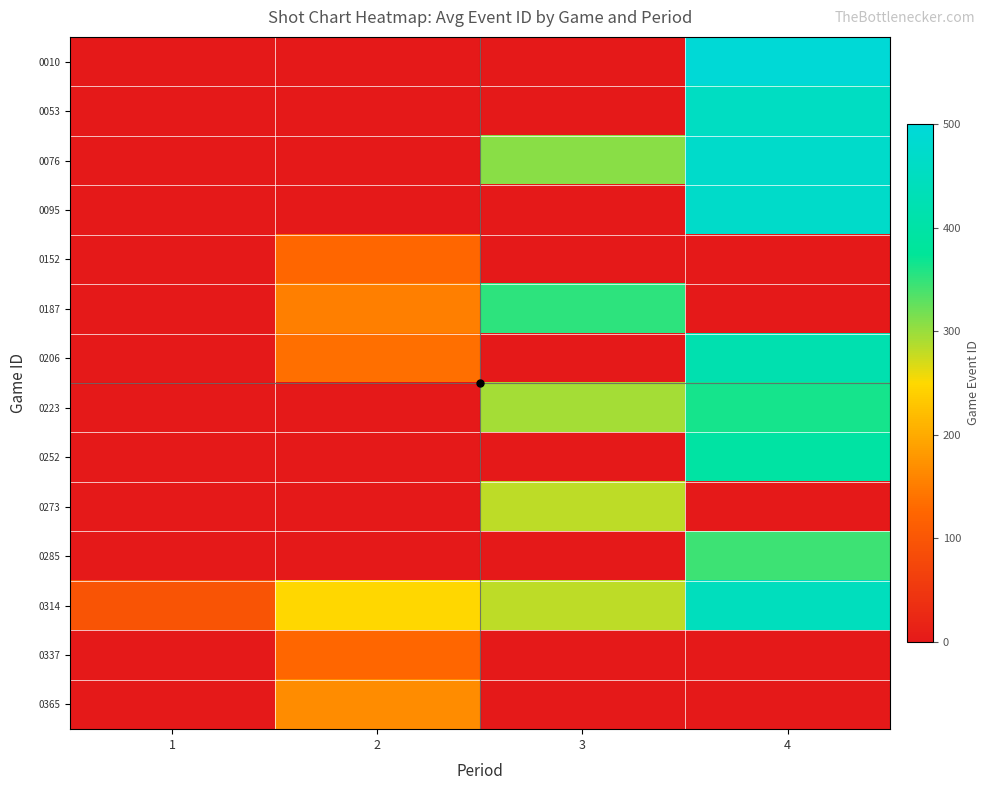

Reading left to right, transcribe all the data shown in this chart.

0010: 1=0	2=0	3=0	4=496
0053: 1=0	2=0	3=0	4=457
0076: 1=0	2=0	3=307	4=472
0095: 1=0	2=0	3=0	4=470
0152: 1=0	2=125	3=0	4=0
0187: 1=0	2=154	3=353	4=0
0206: 1=0	2=135	3=0	4=418
0223: 1=0	2=0	3=294	4=364
0252: 1=0	2=0	3=0	4=395
0273: 1=0	2=0	3=282	4=0
0285: 1=0	2=0	3=0	4=345
0314: 1=96	2=249	3=282	4=446
0337: 1=0	2=126	3=0	4=0
0365: 1=0	2=167	3=0	4=0